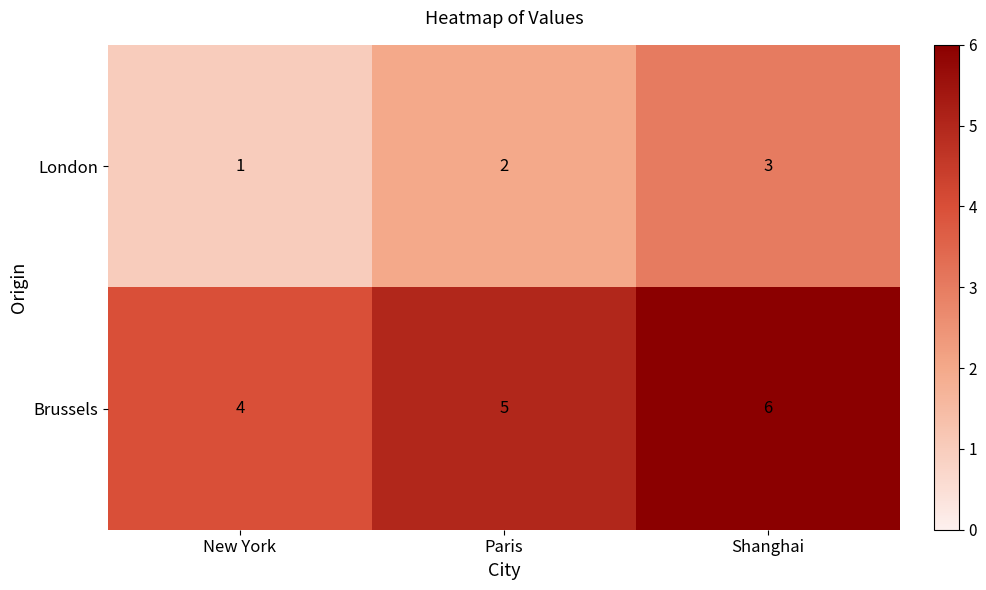

At which category does the chart reach its peak across all series?

Shanghai